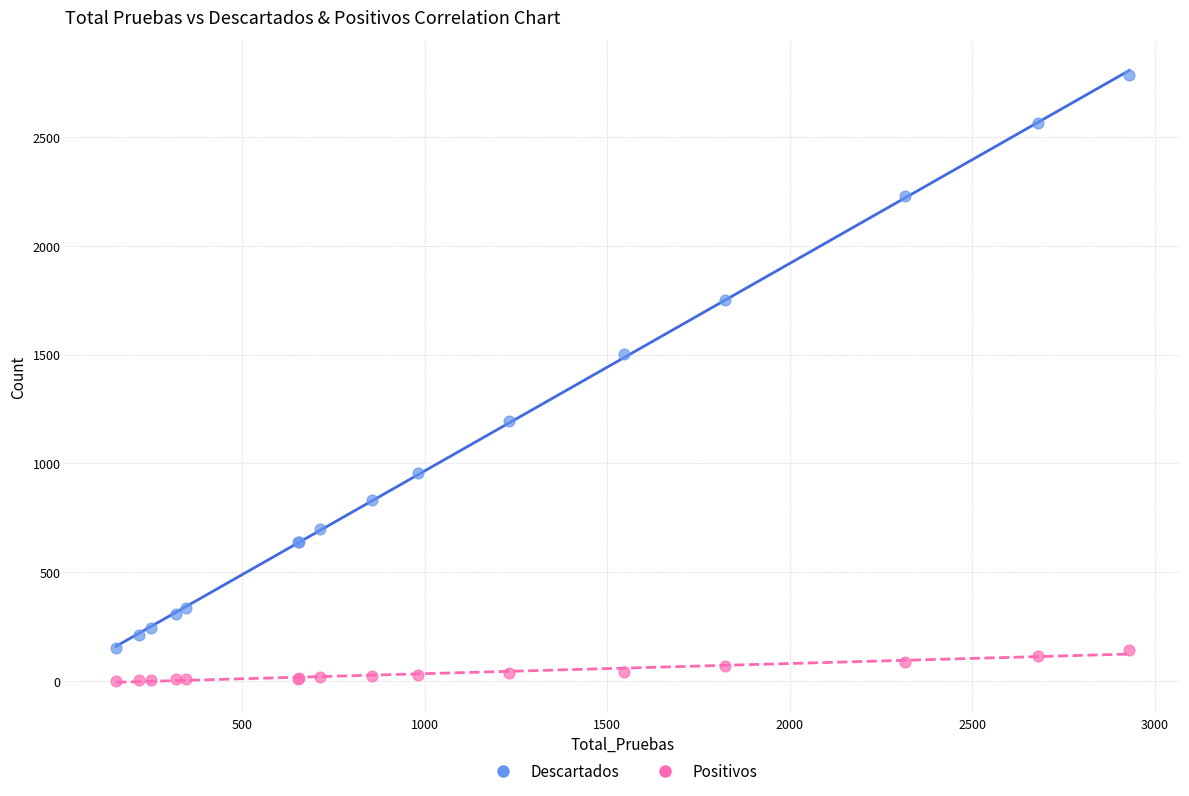

Which series reaches the maximum Y coordinate?

Descartados